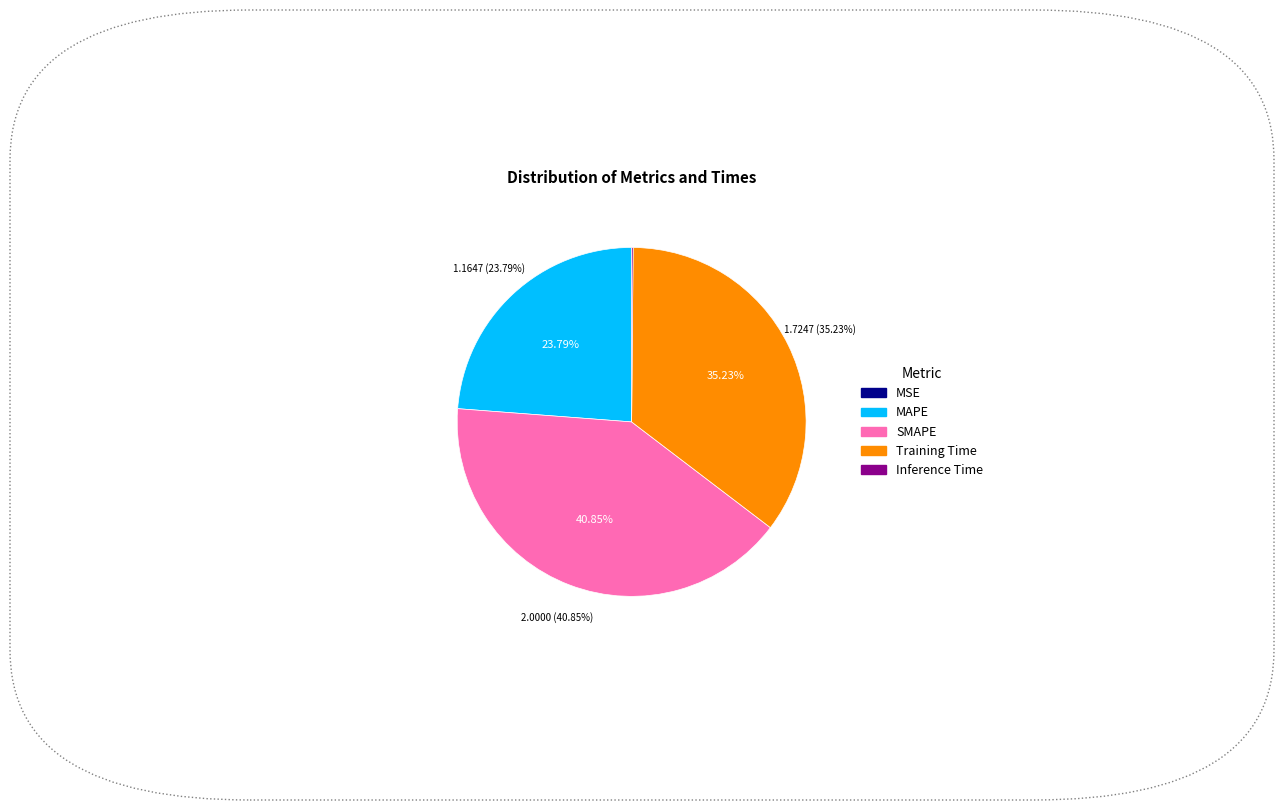

Which category has the biggest portion of the pie?

SMAPE